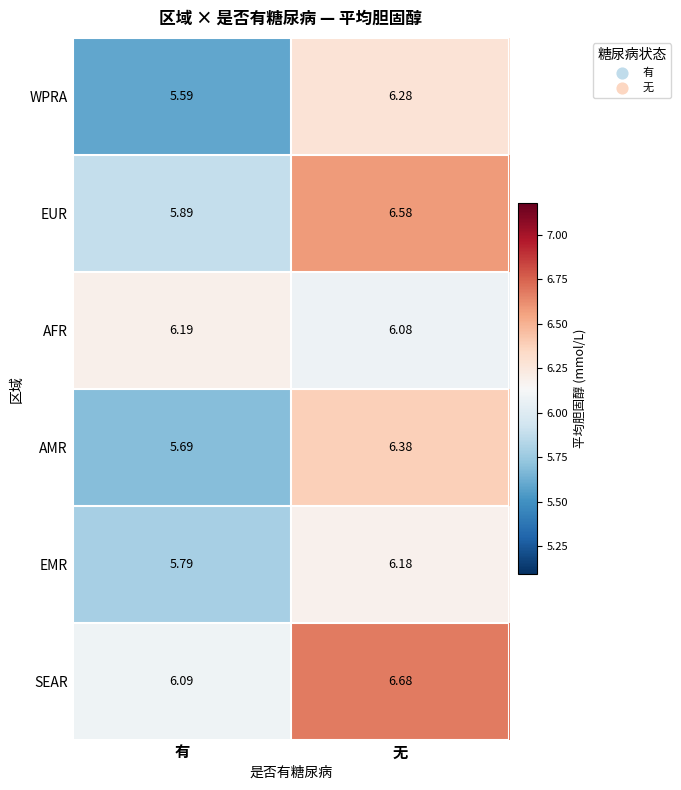

At 无, list the series in order from largest to smallest.

SEAR, EUR, AMR, WPRA, EMR, AFR